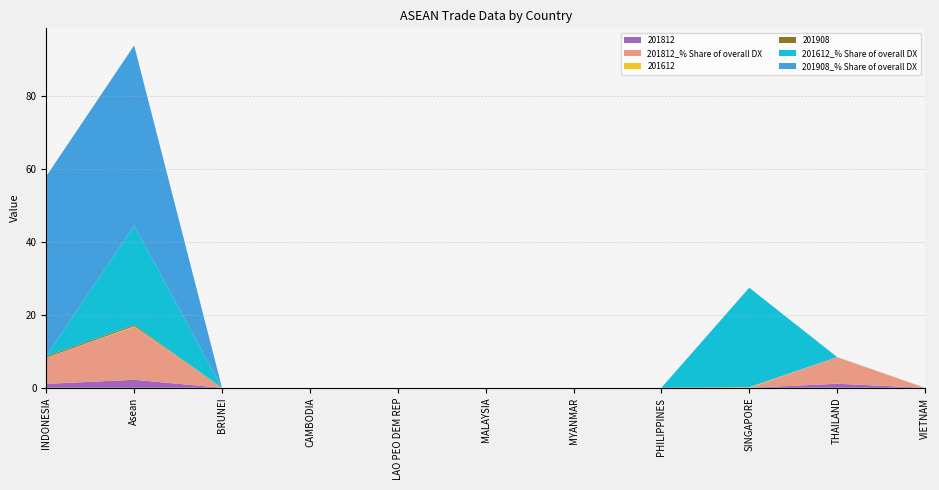

Reading left to right, what are all the values shown in this chart?

201812: INDONESIA=1.1	Asean=2.2	BRUNEI=0.0	CAMBODIA=0.0	LAO PEO DEM REP=0.0	MALAYSIA=0.0	MYANMAR=0.0	PHILIPPINES=0.0	SINGAPORE=0.0	THAILAND=1.1	VIETNAM=0.0
201812_% Share of overall DX: INDONESIA=7.2	Asean=14.5	BRUNEI=0.0	CAMBODIA=0.0	LAO PEO DEM REP=0.0	MALAYSIA=0.0	MYANMAR=0.0	PHILIPPINES=0.0	SINGAPORE=0.0	THAILAND=7.3	VIETNAM=0.0
201612: INDONESIA=0.0	Asean=0.2	BRUNEI=0.0	CAMBODIA=0.0	LAO PEO DEM REP=0.0	MALAYSIA=0.0	MYANMAR=0.0	PHILIPPINES=0.0	SINGAPORE=0.2	THAILAND=0.0	VIETNAM=0.0
201908: INDONESIA=0.3	Asean=0.3	BRUNEI=0.0	CAMBODIA=0.0	LAO PEO DEM REP=0.0	MALAYSIA=0.0	MYANMAR=0.0	PHILIPPINES=0.0	SINGAPORE=0.0	THAILAND=0.0	VIETNAM=0.0
201612_% Share of overall DX: INDONESIA=0.0	Asean=27.3	BRUNEI=0.0	CAMBODIA=0.0	LAO PEO DEM REP=0.0	MALAYSIA=0.0	MYANMAR=0.0	PHILIPPINES=0.0	SINGAPORE=27.3	THAILAND=0.0	VIETNAM=0.0
201908_% Share of overall DX: INDONESIA=49.4	Asean=49.4	BRUNEI=0.0	CAMBODIA=0.0	LAO PEO DEM REP=0.0	MALAYSIA=0.0	MYANMAR=0.0	PHILIPPINES=0.0	SINGAPORE=0.0	THAILAND=0.0	VIETNAM=0.0